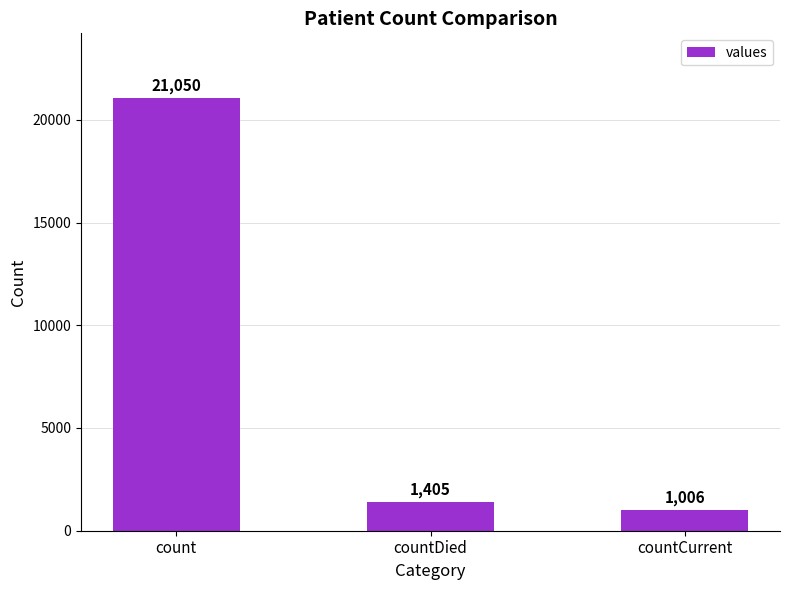

What is the sum of all values?

23461